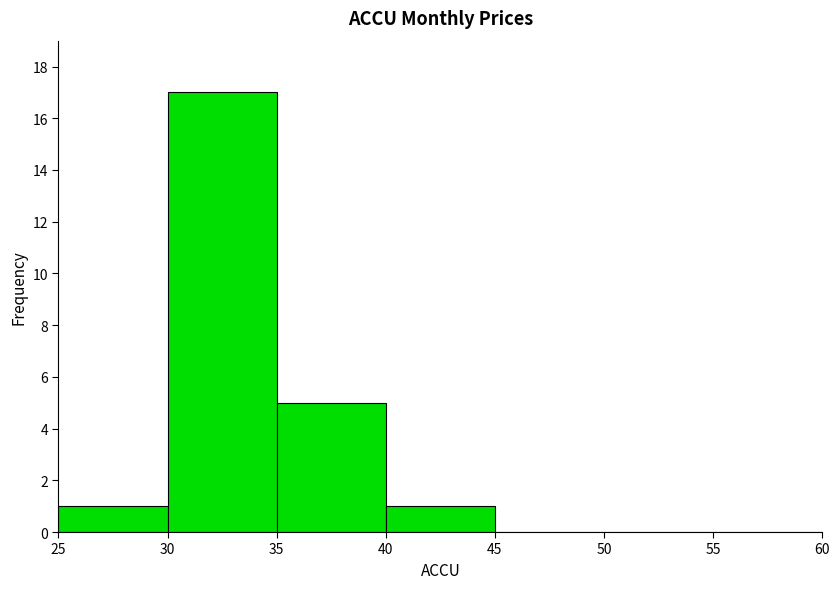

Reading left to right, list every bar in this chart as the range it spans on the x-axis followed by its height. The values are not printed on the chart, so give them approximately, as read against the axis.

25 to 30: 1
30 to 35: 17
35 to 40: 5
40 to 45: 1
45 to 50: 0
50 to 55: 0
55 to 60: 0